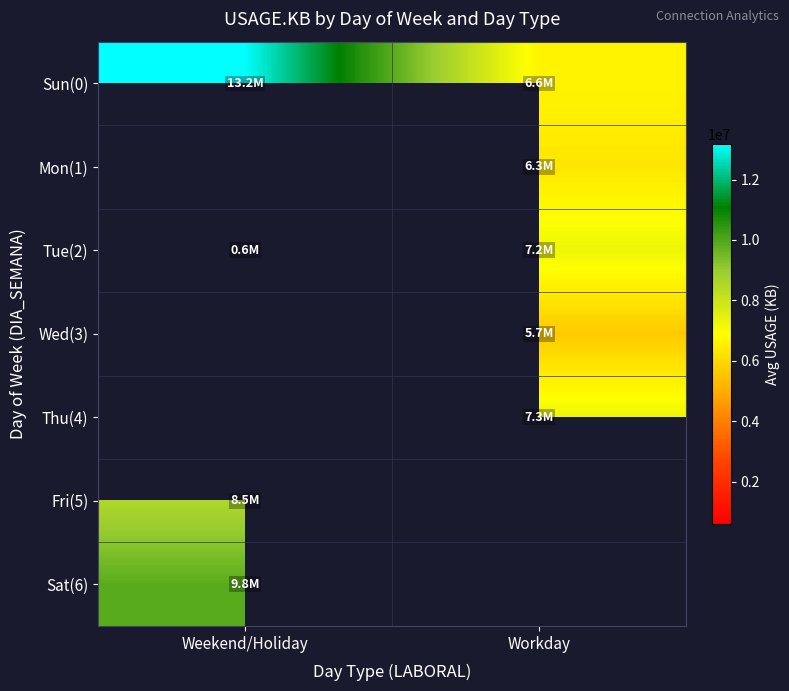

How many series are shown in this chart?

7